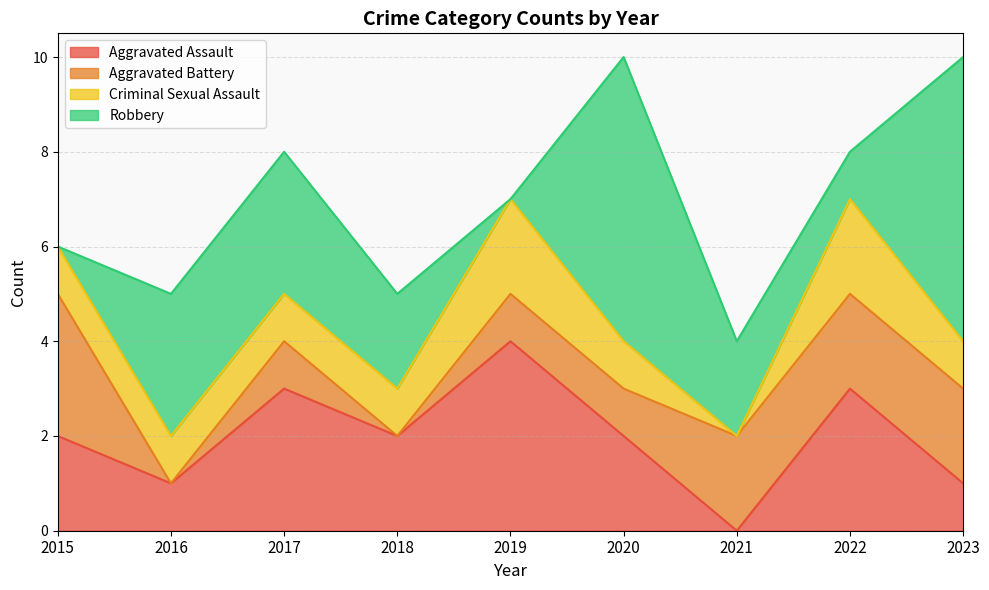

Is the value of Aggravated Assault at 2015 greater than the value of Criminal Sexual Assault at 2019?

No